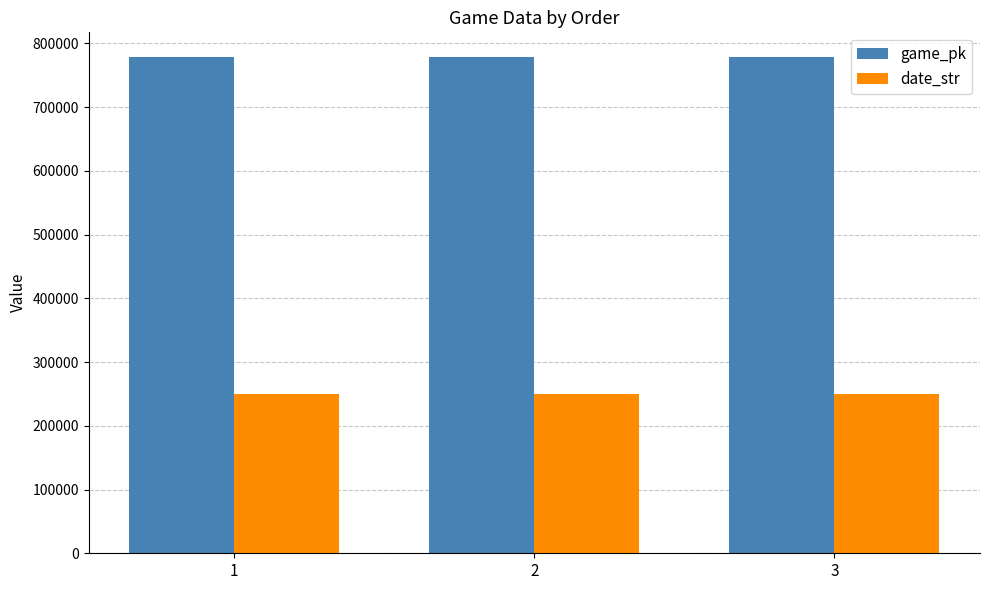

How many data points in date_str are less than 250420?

1